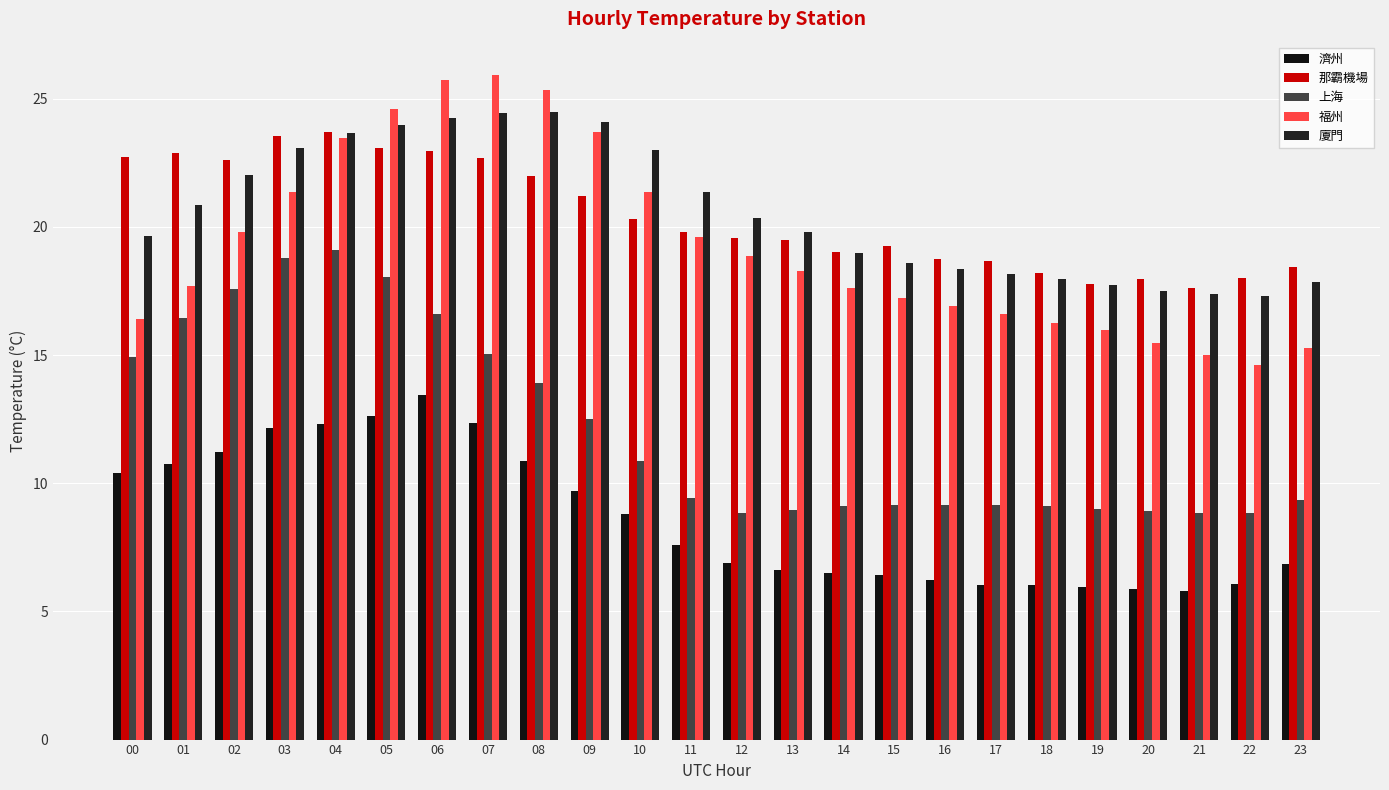

What are all the series names shown in the legend?

濟州, 那霸機場, 上海, 福州, 廈門